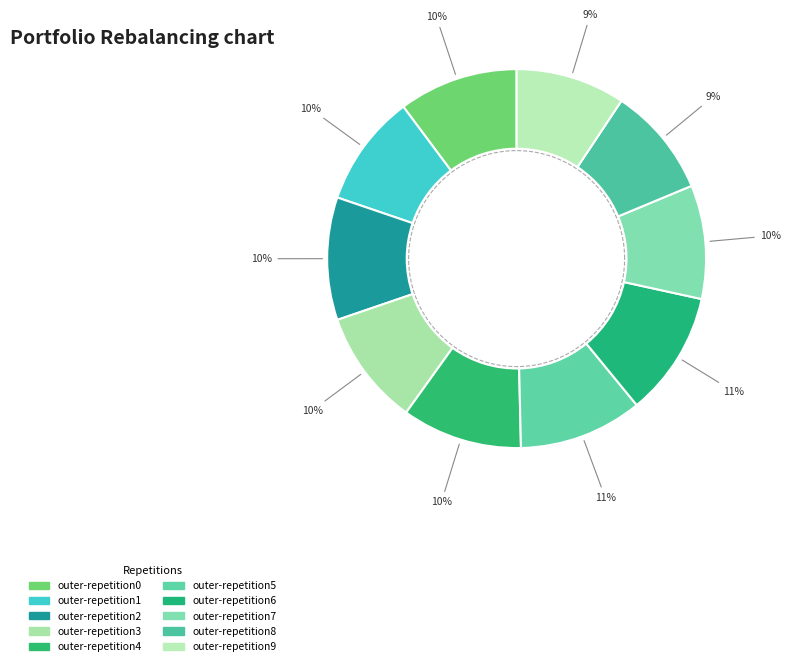

Rank the categories by value from highest to lowest.

outer-repetition6, outer-repetition5, outer-repetition2, outer-repetition4, outer-repetition0, outer-repetition3, outer-repetition7, outer-repetition1, outer-repetition8, outer-repetition9